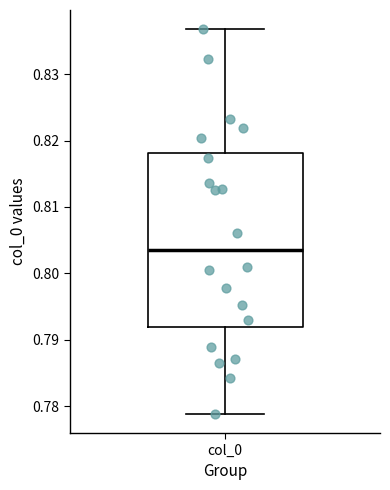

Transcribe this box plot: give where the median line is, the range the box spans, and where the two whiskers end, as read against the y-axis. The values are not printed on the chart, so give them approximately, as read against the axis.

median 0.804, box 0.792 to 0.818, whiskers 0.779 to 0.837